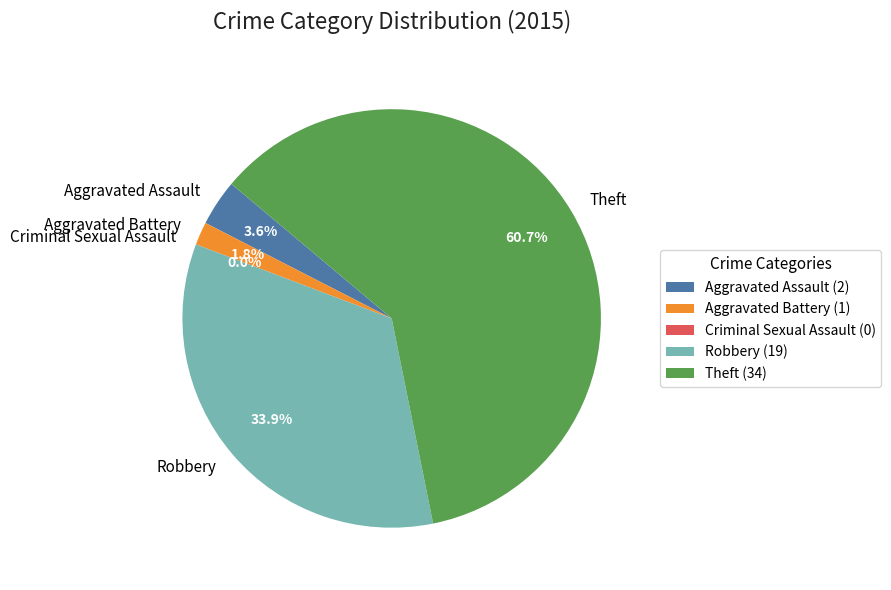

True or false: Robbery accounts for 34% of the total.

True